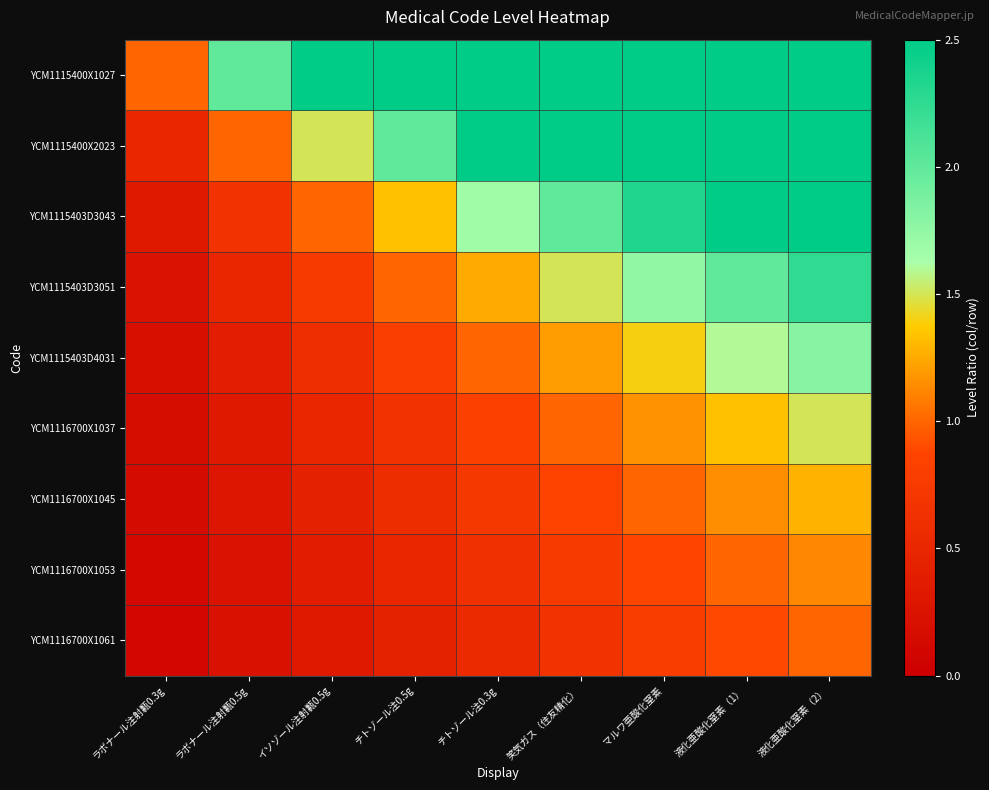

Which series has the largest total across all categories?

YCM1115400X1027